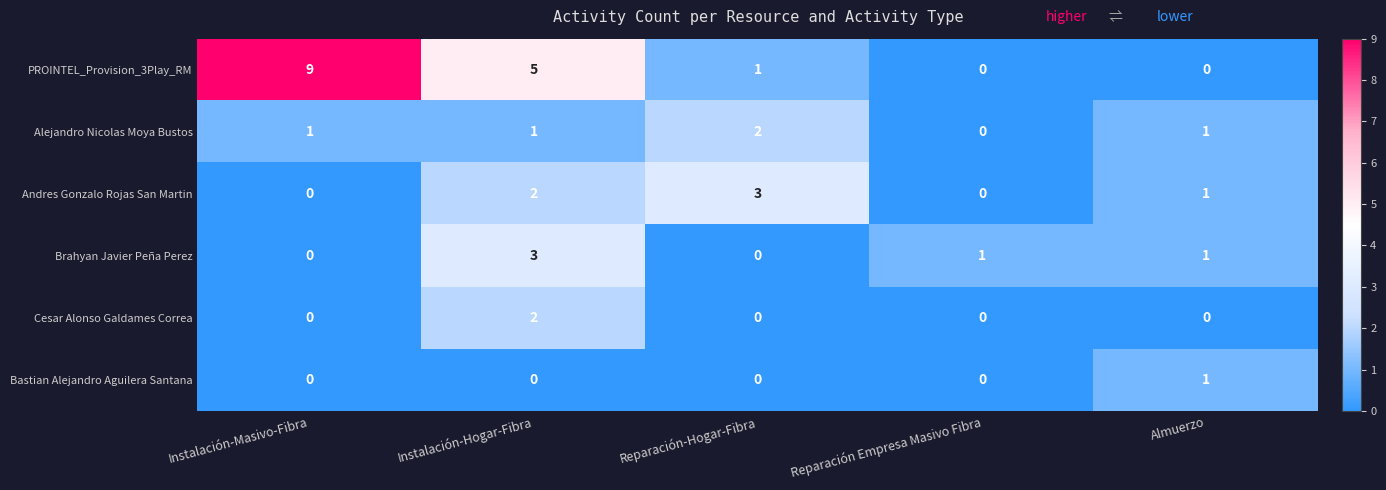

What is the sum of all Alejandro Nicolas Moya Bustos values?

5